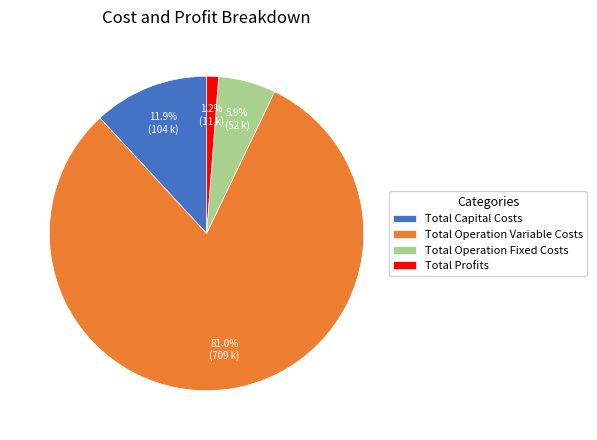

Between Total Operation Variable Costs and Total Profits, which is larger?

Total Operation Variable Costs